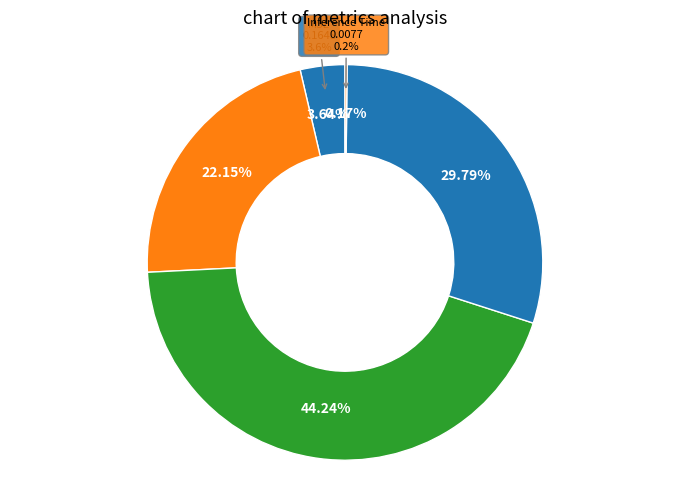

To the nearest percent, what is the difference between the largest and smallest slice percentages?

44%